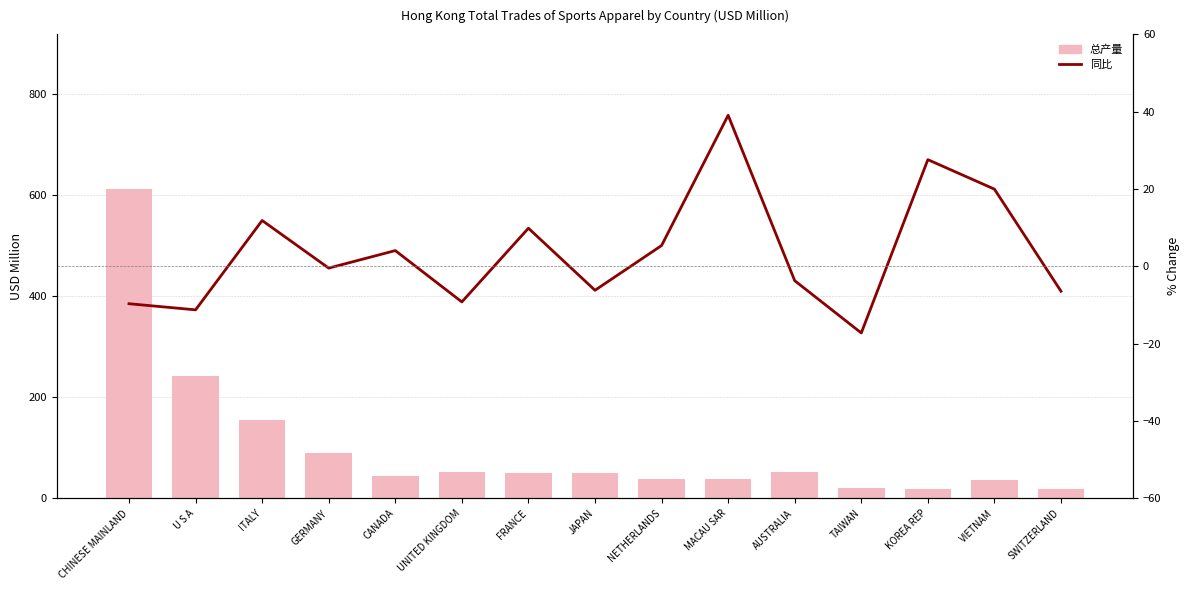

The 同比 series shows 19.9 at VIETNAM. True or false?

True